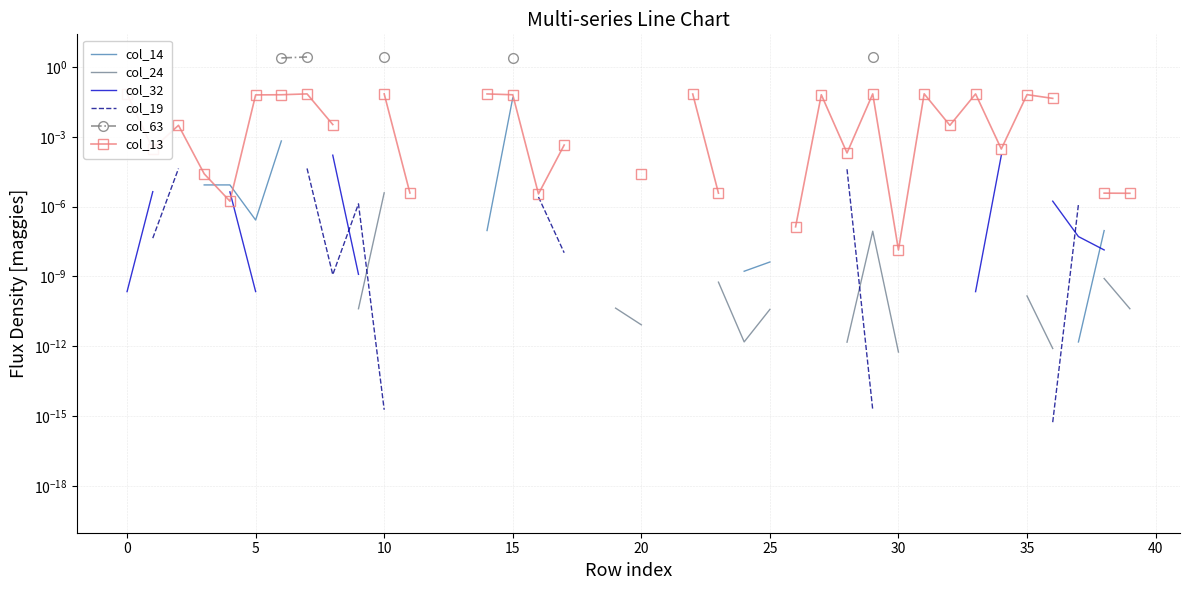

Does the chart have visible grid lines?

Yes